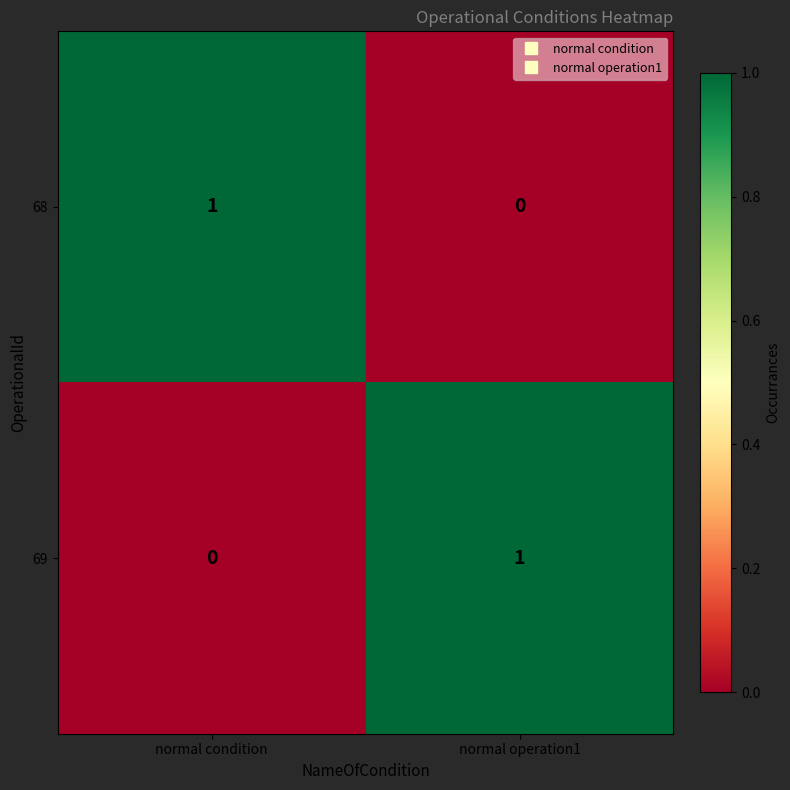

At normal operation1, list the series in order from largest to smallest.

69, 68